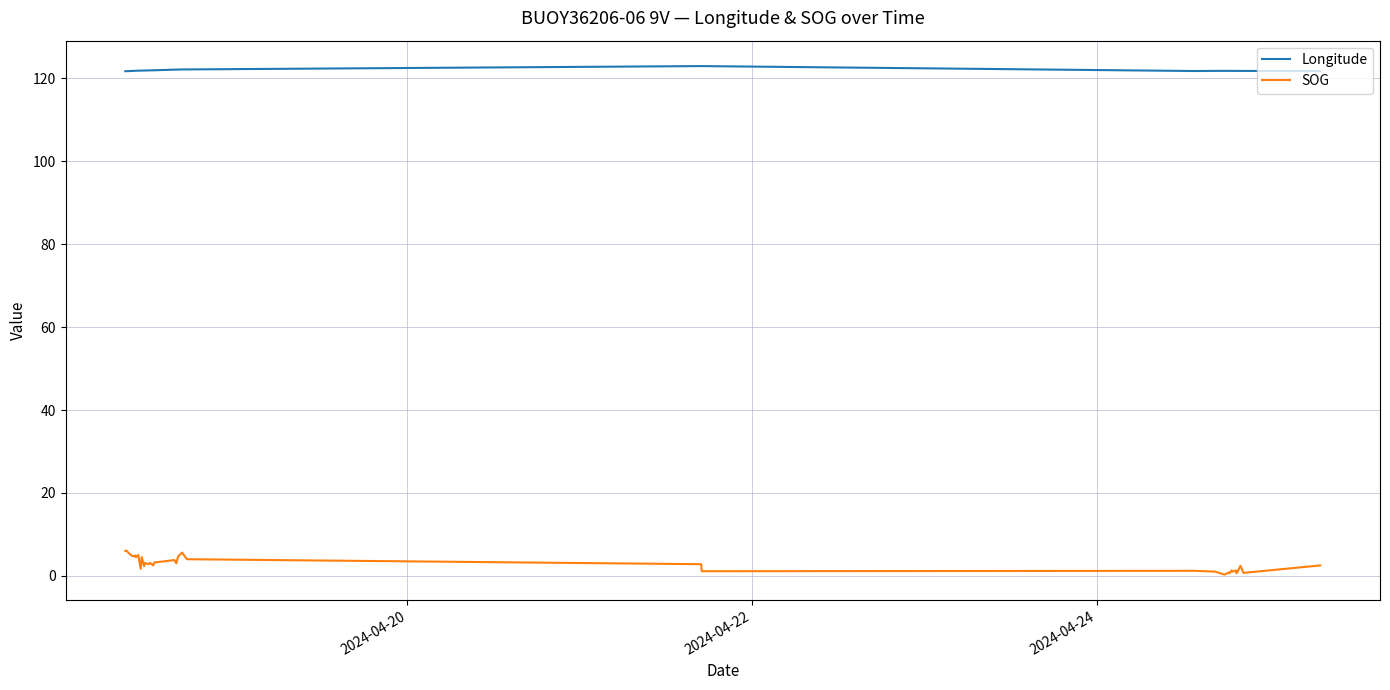

True or false: Longitude and SOG intersect in this chart.

False